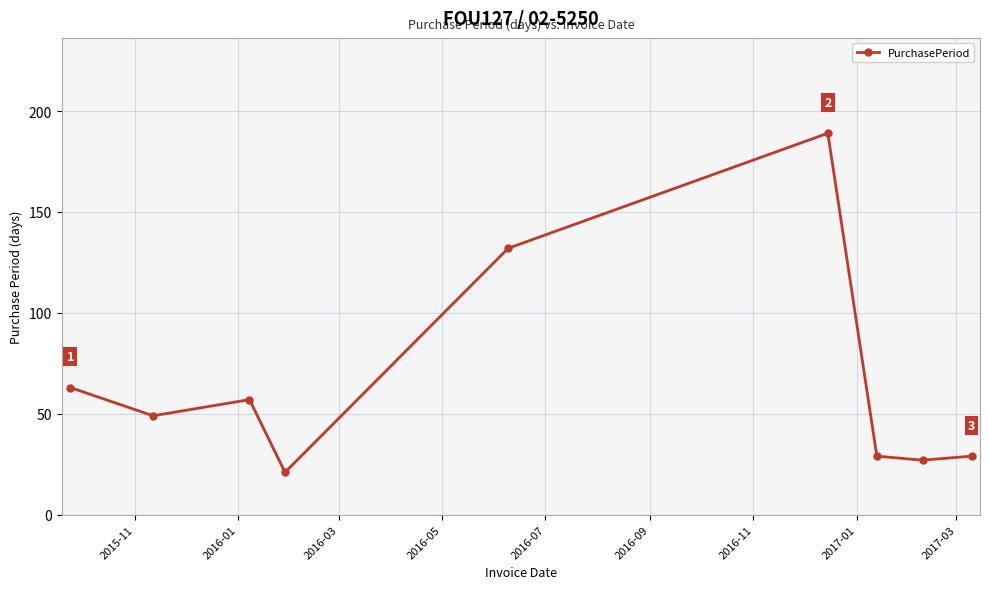

What is the minimum value shown in the chart?

21